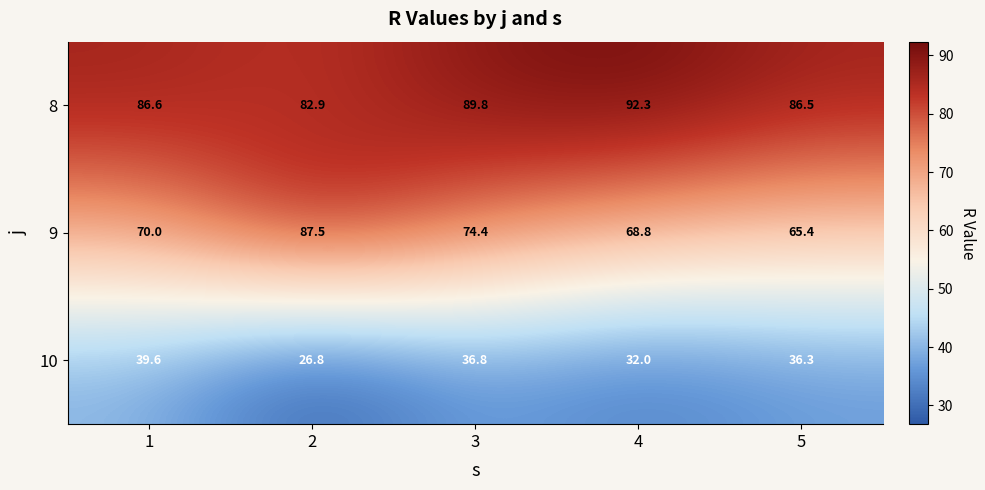

What is the total value across all series at 5?

188.2